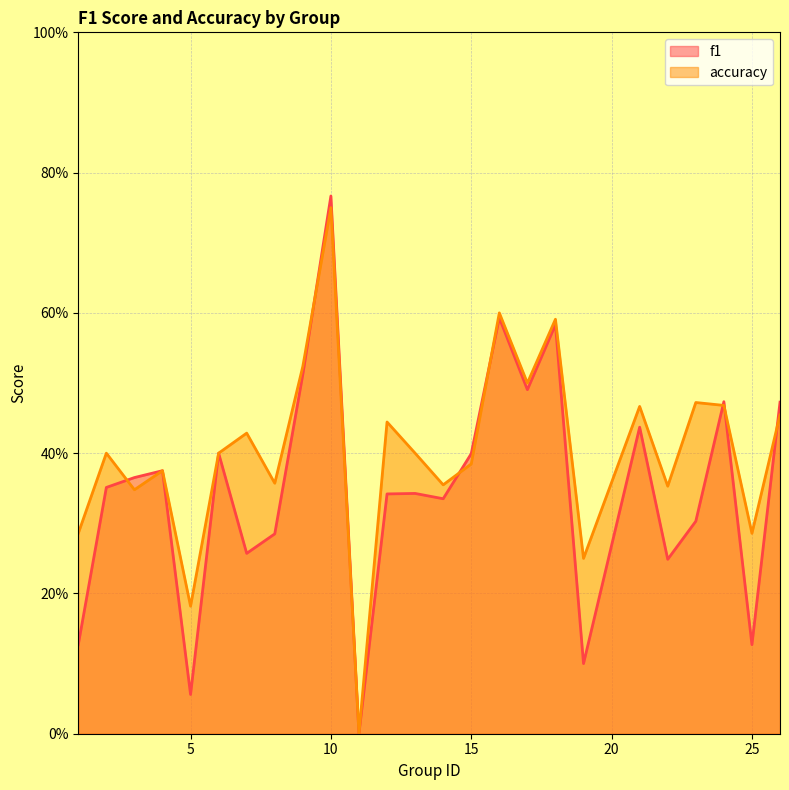

What is the difference between the second highest and second lowest values in the accuracy series?

0.4